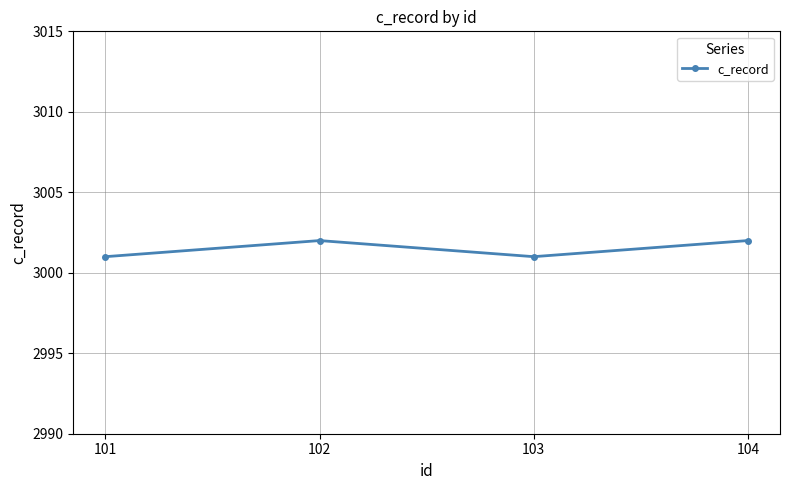

The chart shows a value of 4870 at 101. True or false?

False